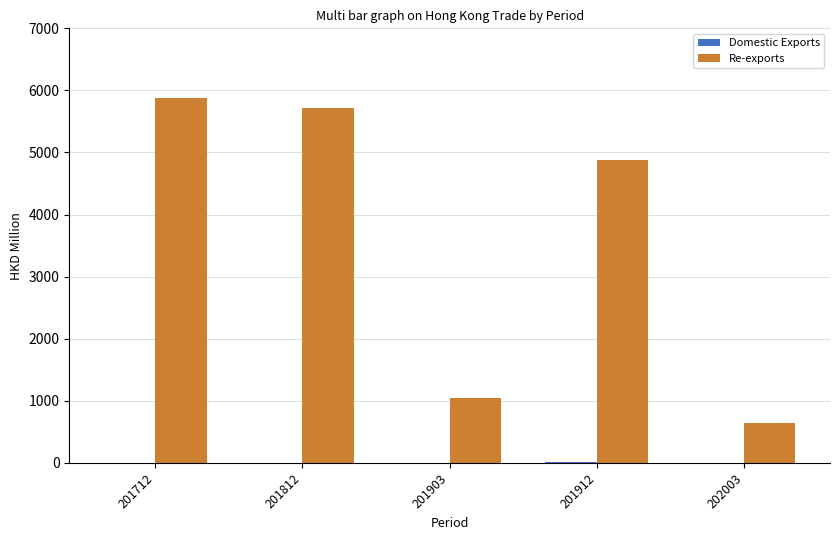

What is the sum of all Re-exports values?

18171.2